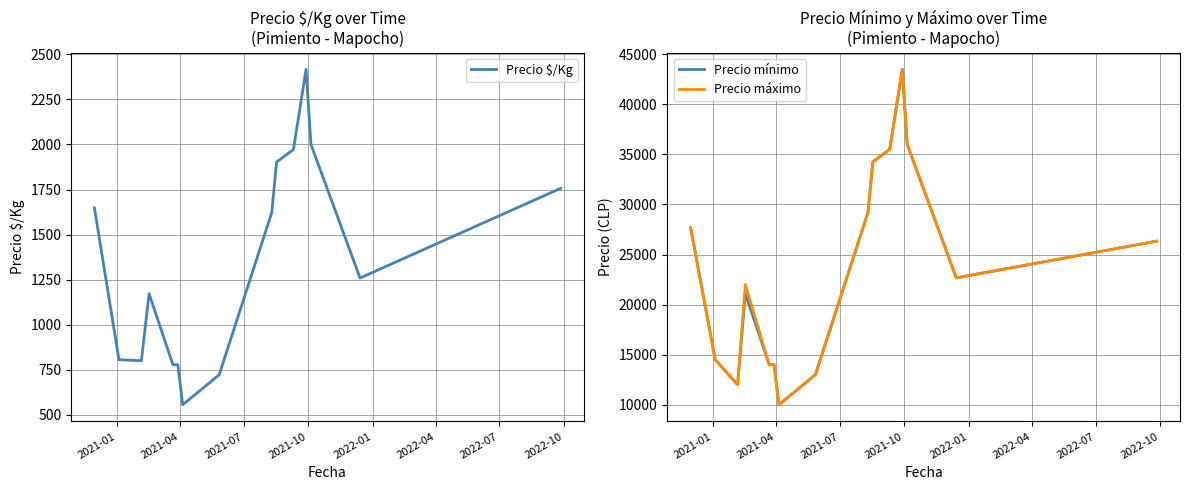

True or false: Precio $/Kg and Precio máximo intersect in this chart.

False